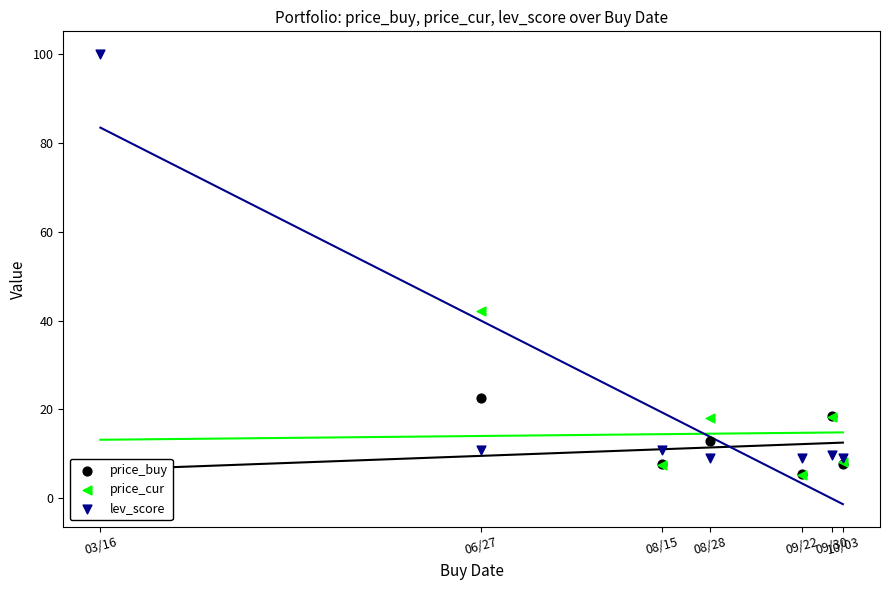

At how many categories does at least one series exceed 63?

1